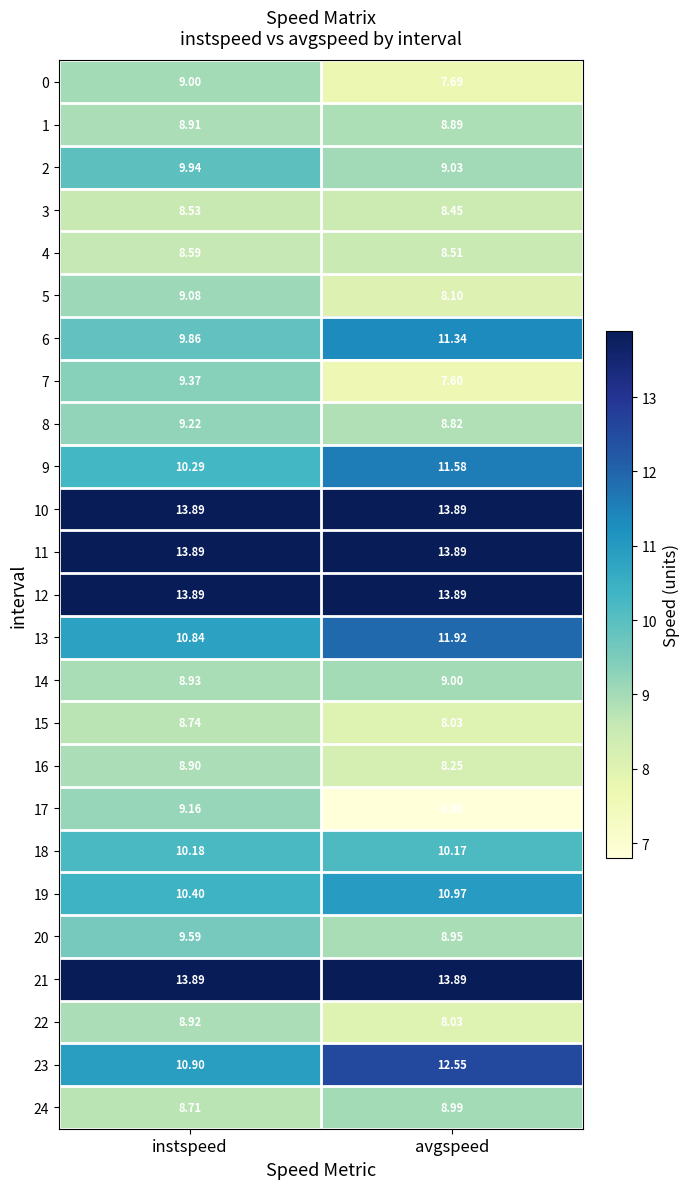

Where is 13 nearest to the value 11?

instspeed